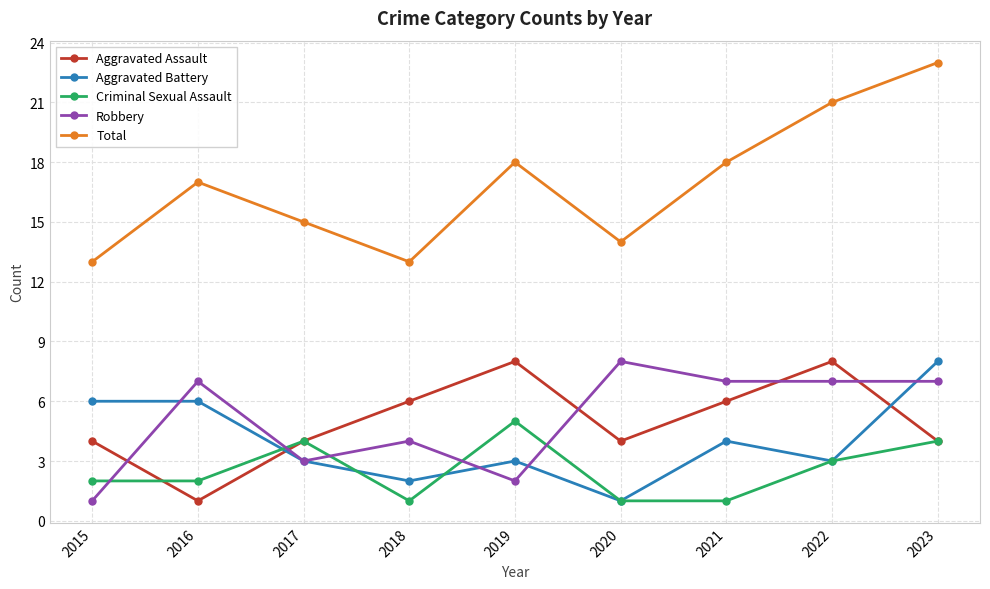

At which label does Total reach its peak?

2023